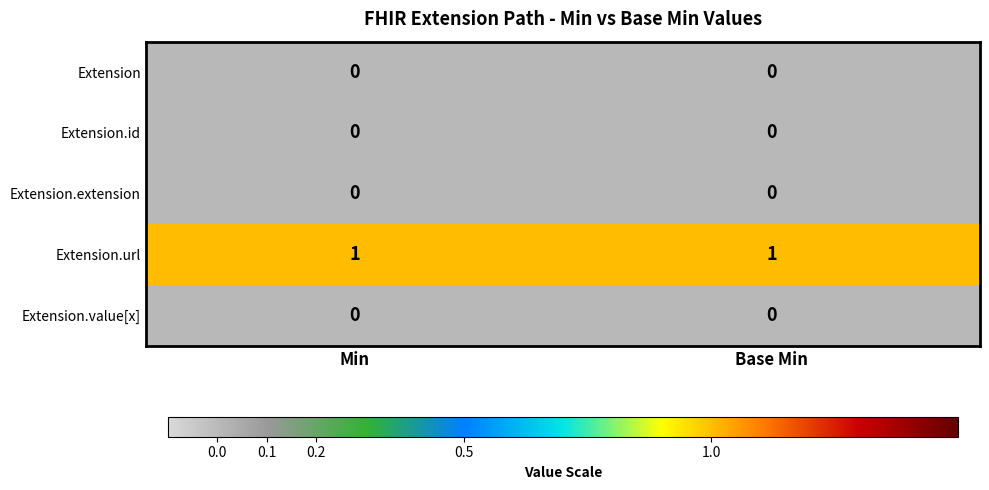

Which series has the largest total across all categories?

Extension.url